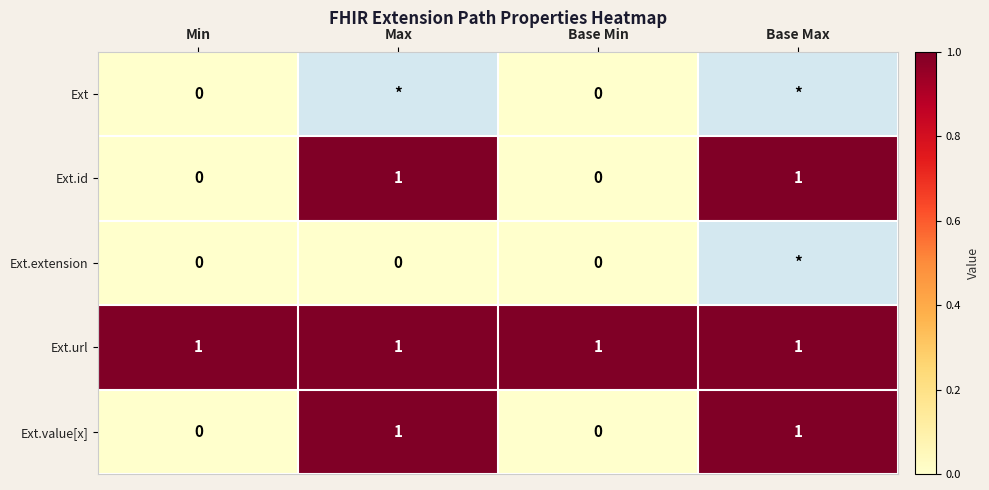

What is the sum of all Ext.url values?

4